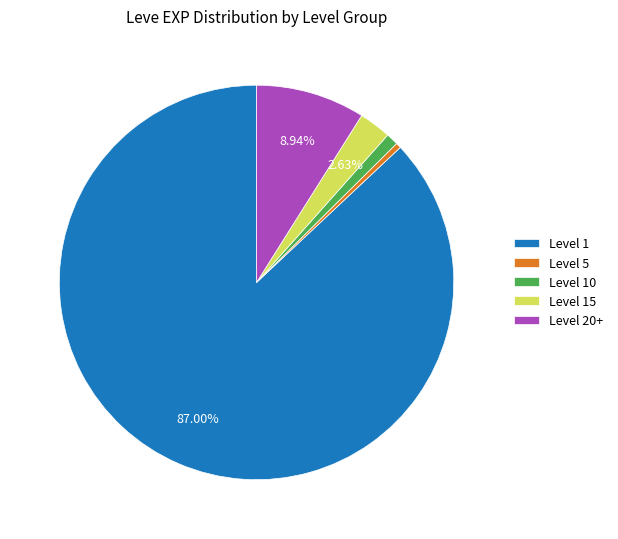

Is the sum of Level 1 and Level 5 greater than half?

Yes